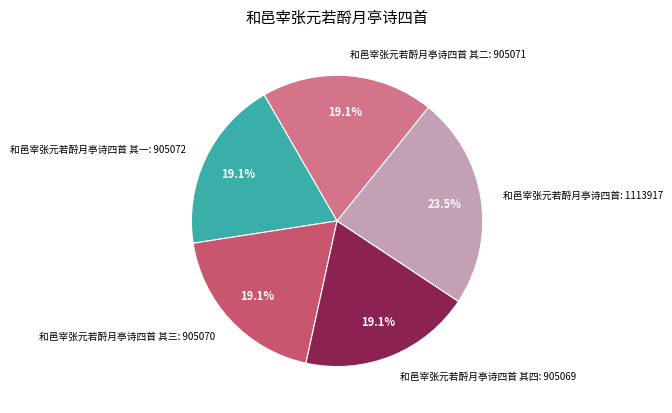

How many segments does this pie chart have?

5